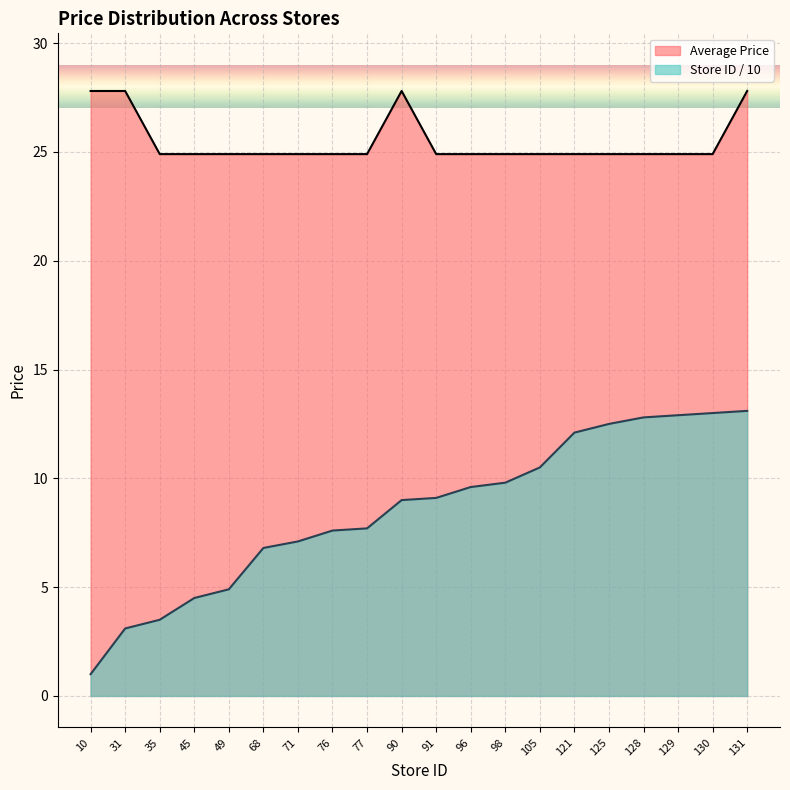

Which series has the largest total across all categories?

Average Price